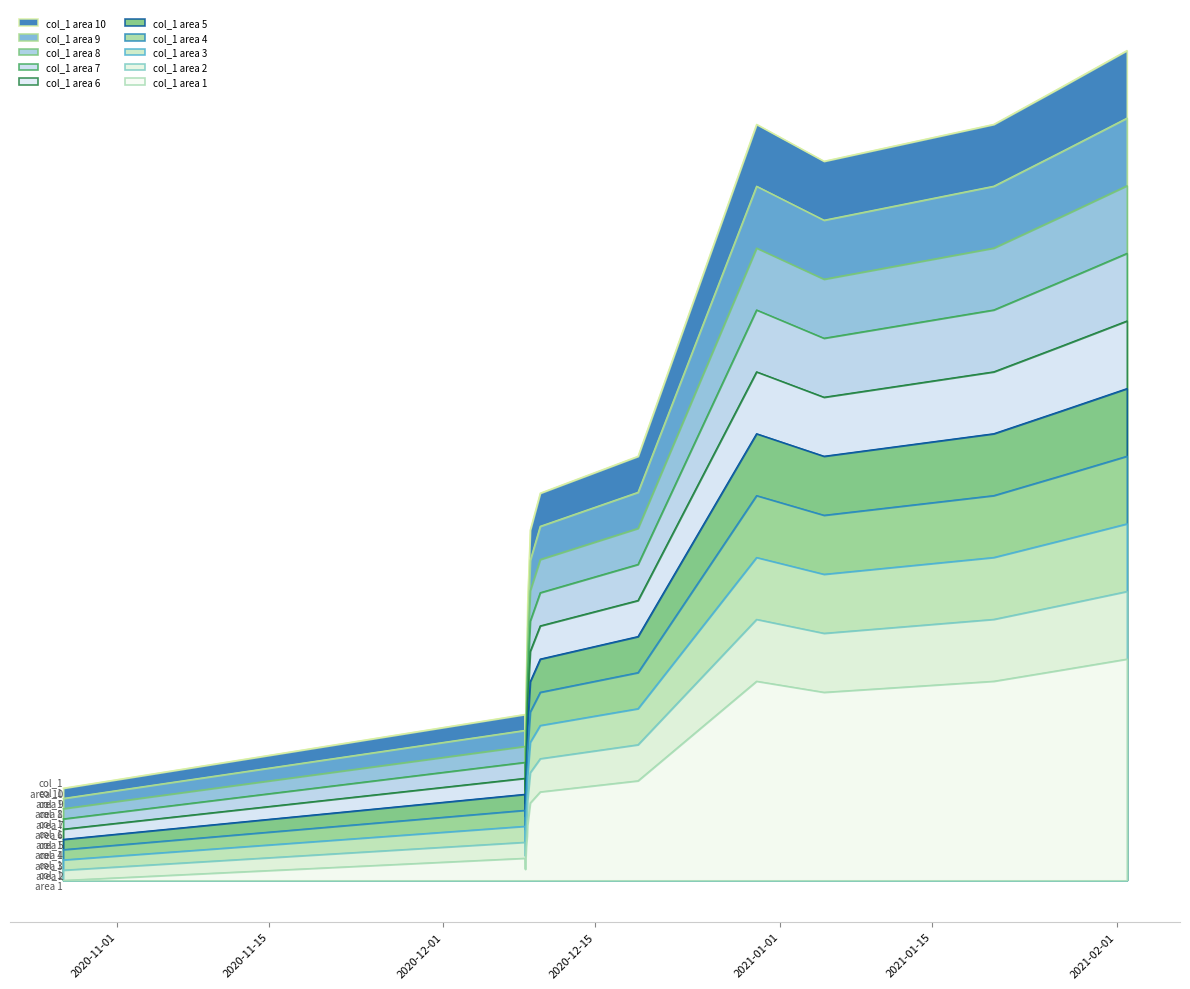

How many points are higher than both their immediate neighbors (excluding endpoints)?

2